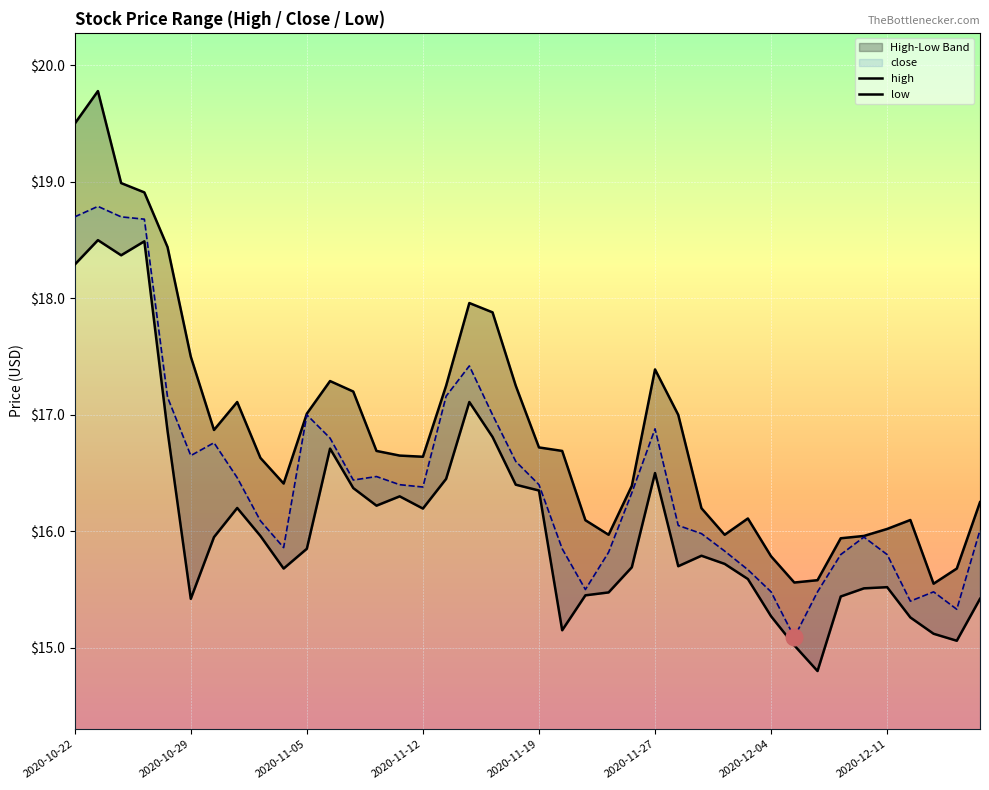

Which has a higher value, 9 or 22?

9